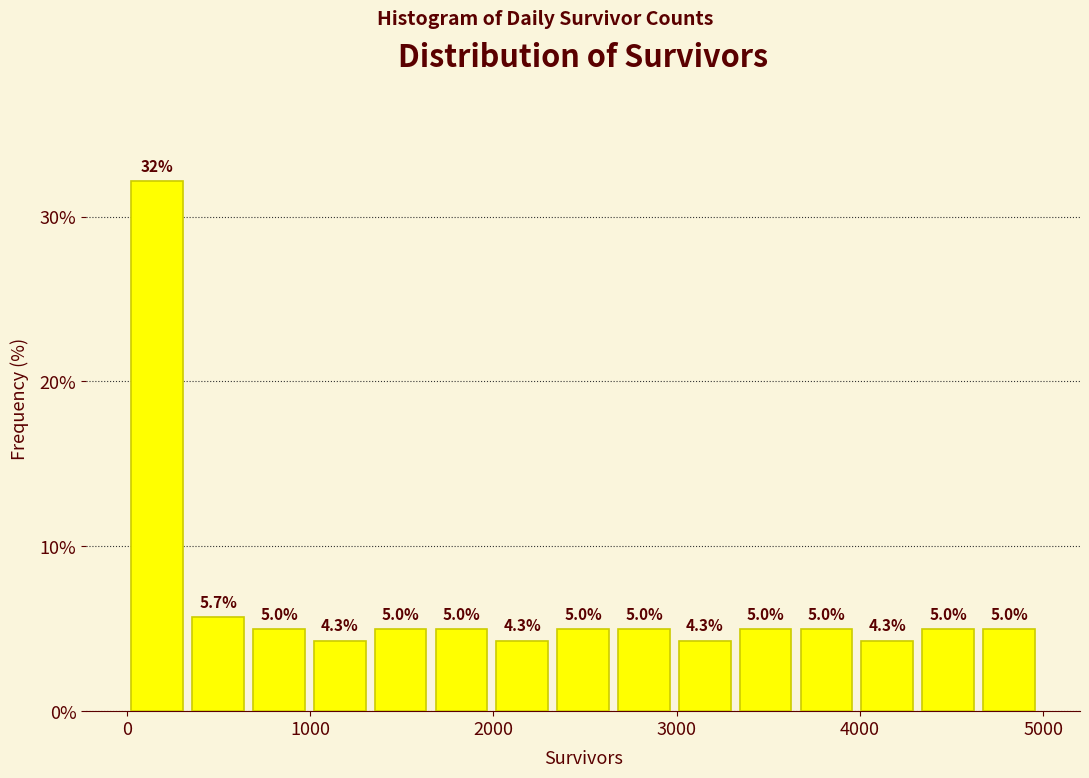

Read against the x-axis, roughly where is the centre of the tallest bar?

200